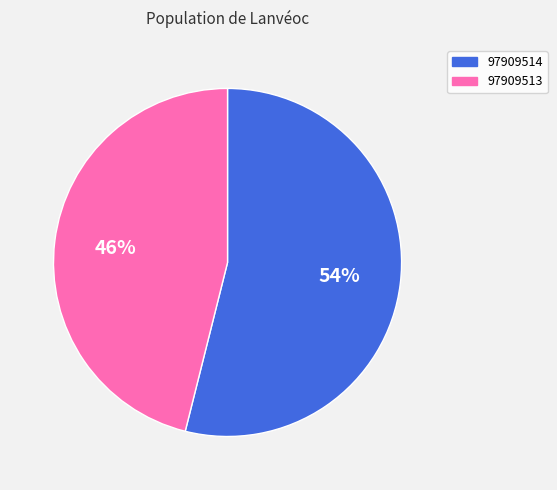

Does 97909514 account for over 50% of the chart?

Yes